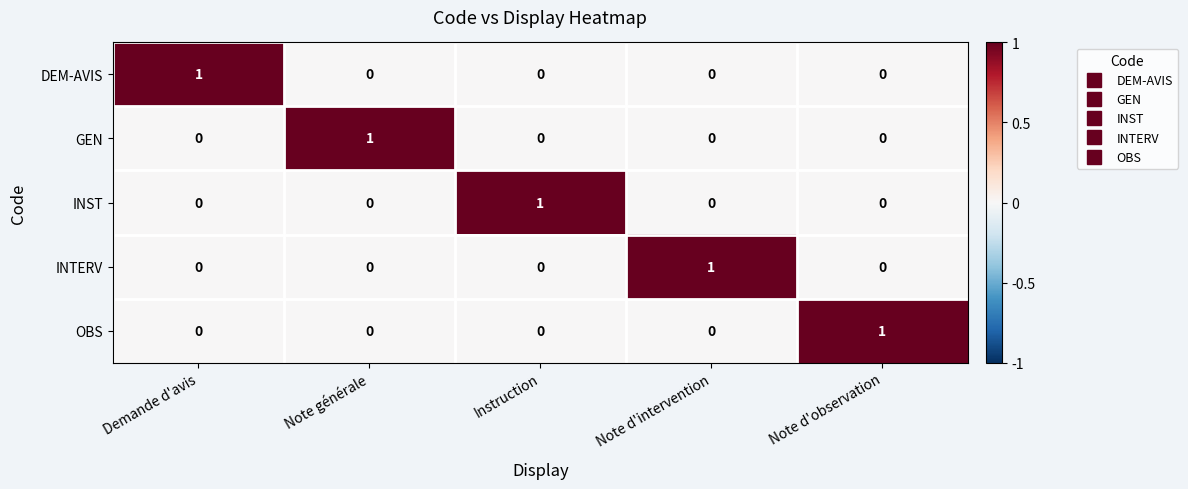

The INST series shows 0 at Note d'observation. True or false?

True